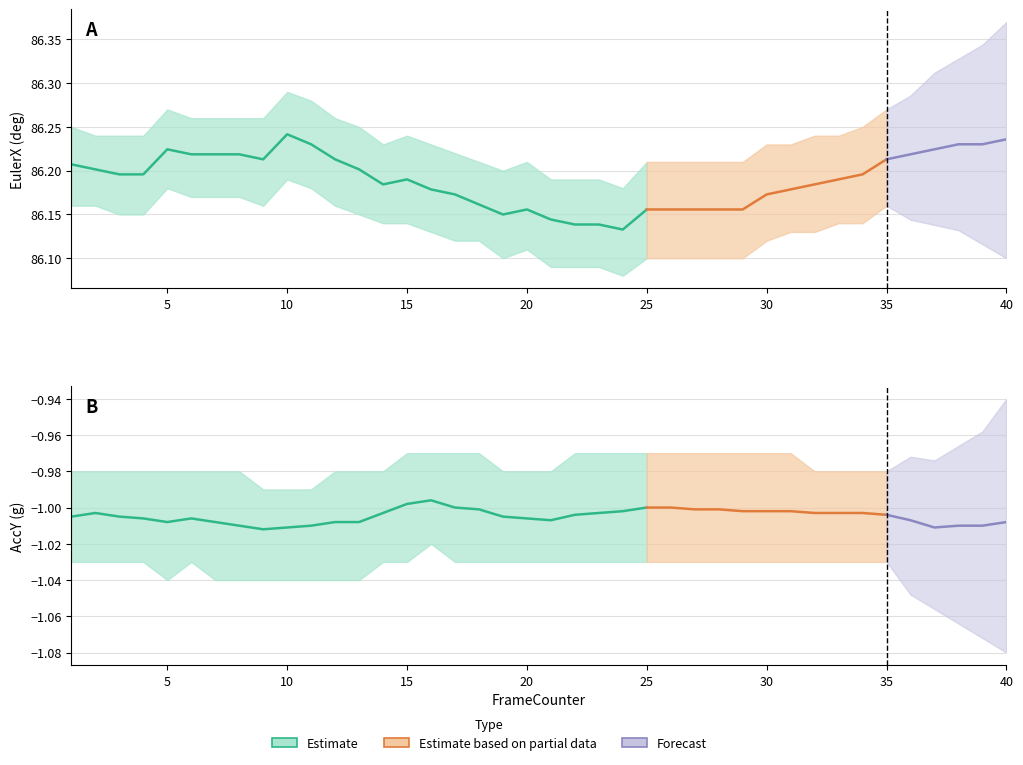

Which category has the highest value in the AccY_lower series?

16